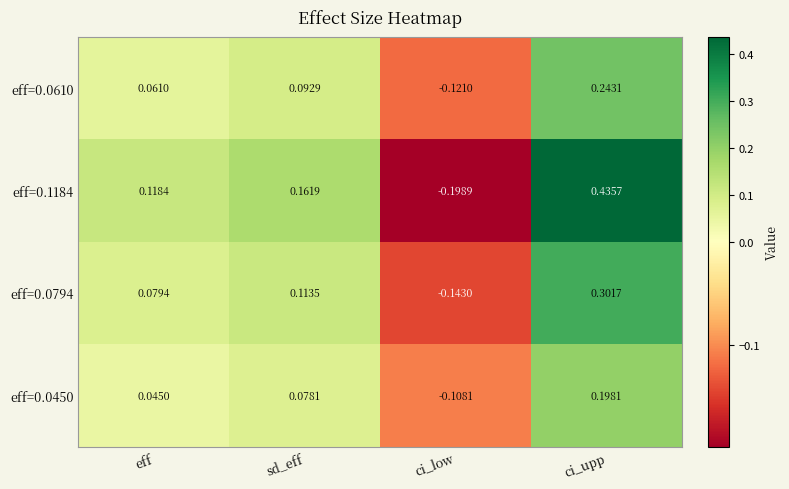

At which category does the chart reach its minimum across all series?

ci_low